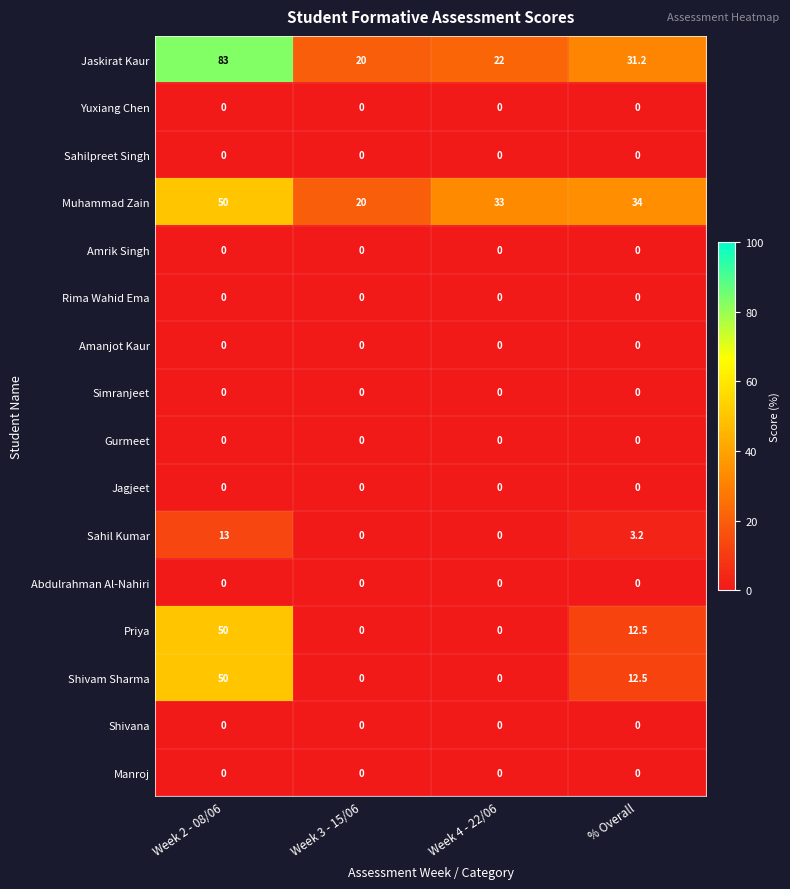

At how many categories does at least one series exceed 2?

4